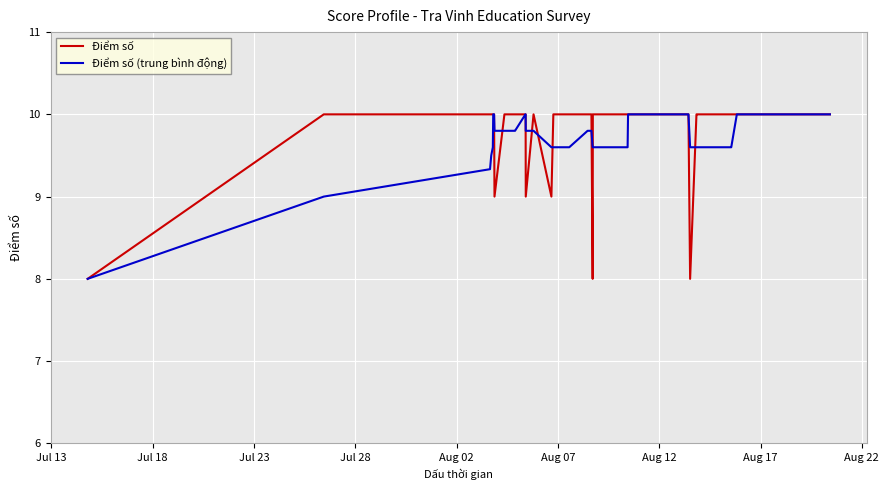

What is the minimum value for Điểm số (trung bình động)?

8.0